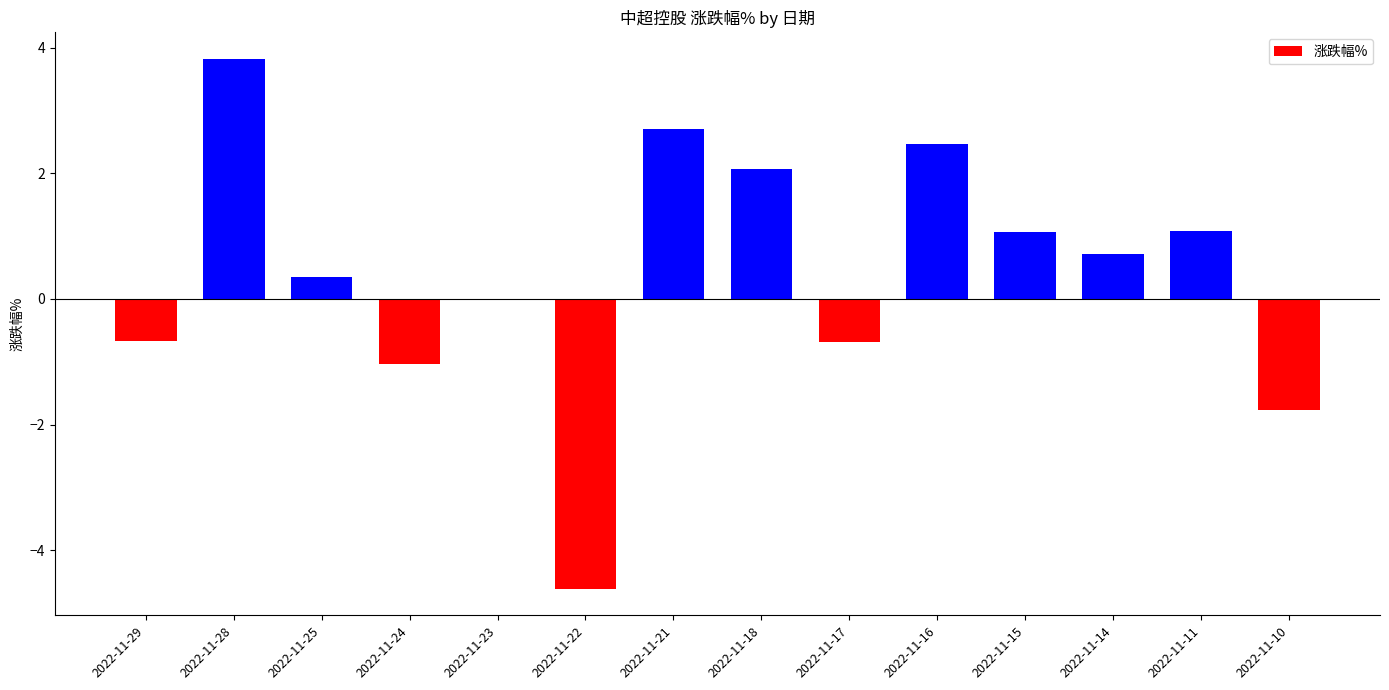

What is the sum of all values?

5.5